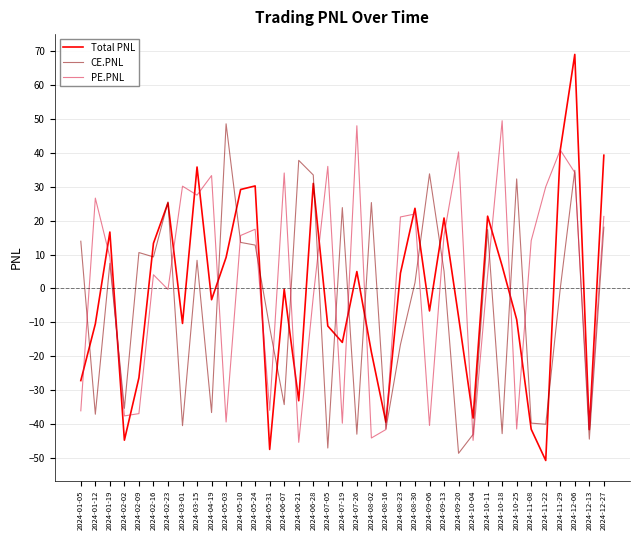

How many series are shown in this chart?

3